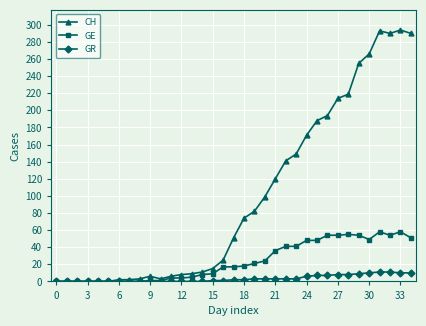

Which series has the largest range (max minus min)?

CH